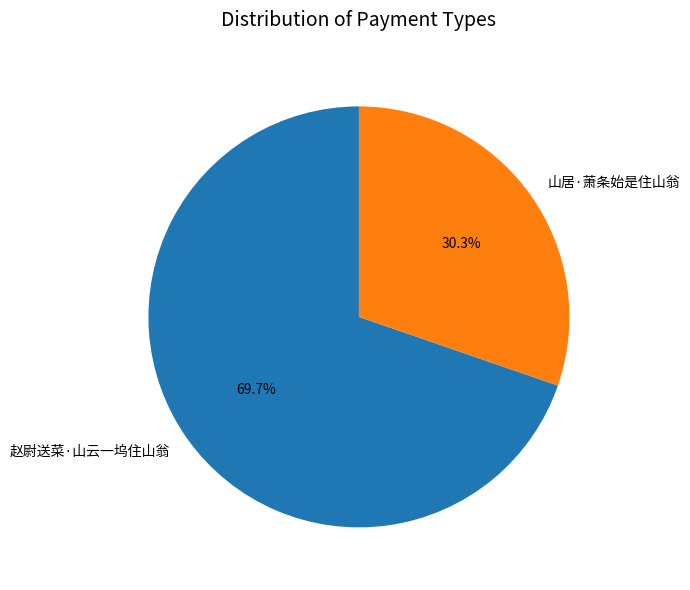

True or false: 山居·萧条始是住山翁 accounts for 16% of the total.

False